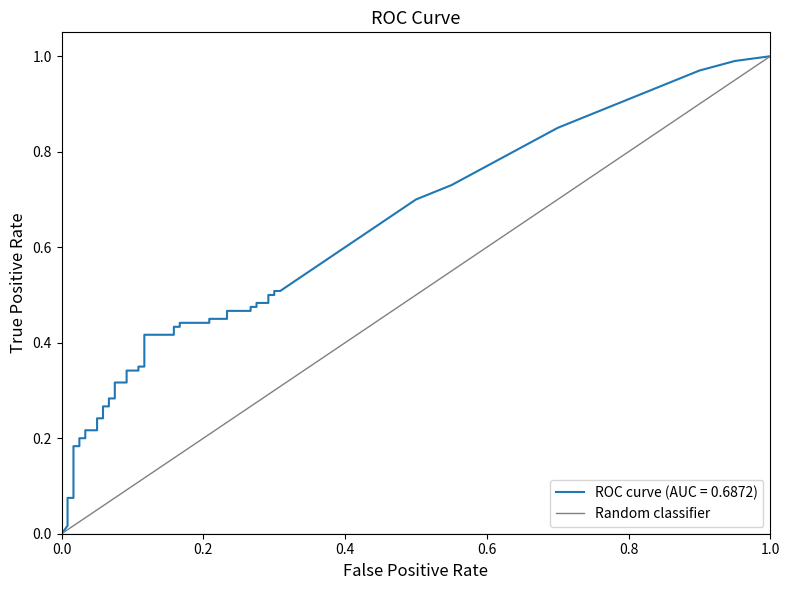

Which has a higher value, 0.2 or 0.0?

0.2